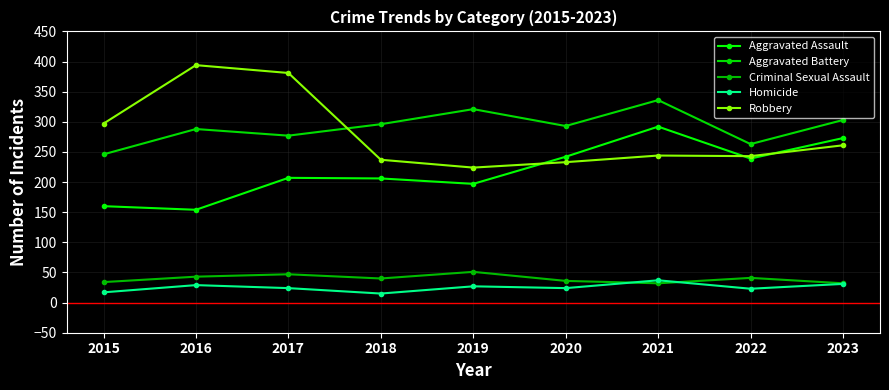

Reading left to right, transcribe all the data shown in this chart.

Aggravated Assault: 160	154	207	206	197	242	292	239	273
Aggravated Battery: 246	288	277	296	321	293	336	263	303
Criminal Sexual Assault: 34	43	47	40	51	36	32	41	32
Homicide: 17	29	24	15	27	24	37	23	31
Robbery: 297	394	381	237	224	233	244	243	261